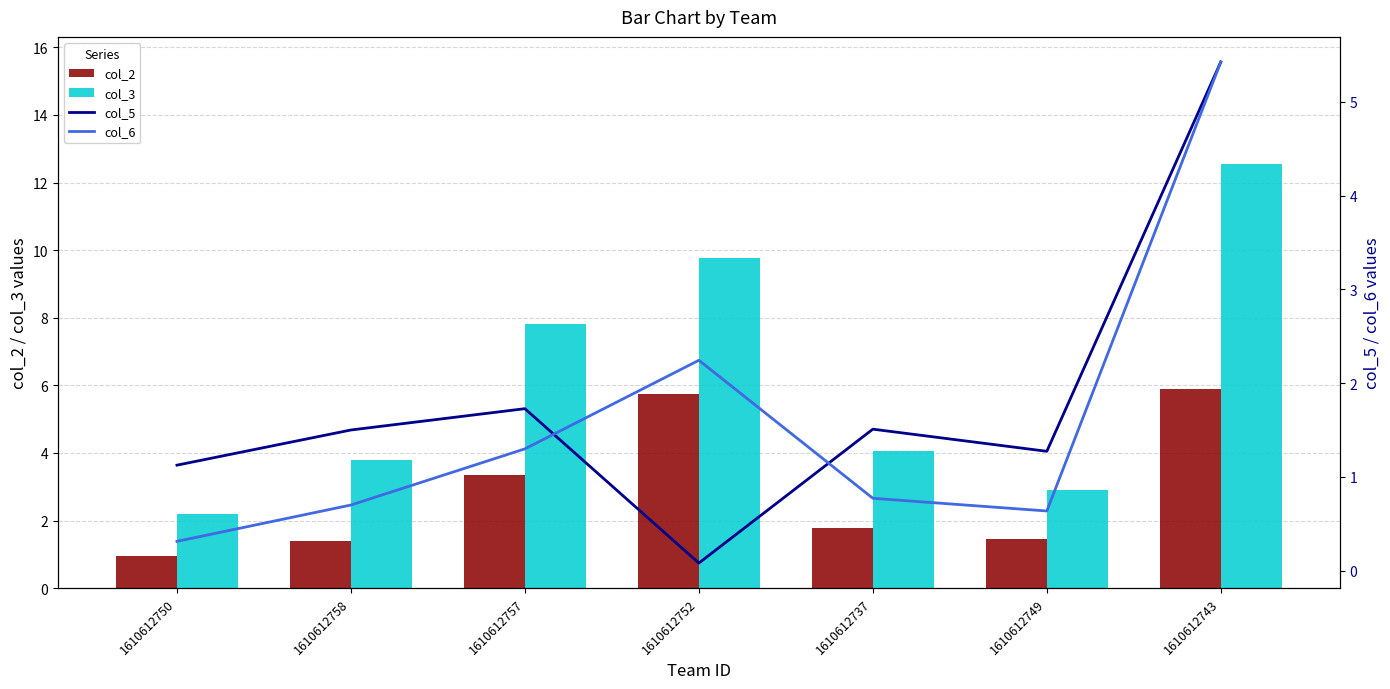

What is the highest value of the col_3 series?

12.5